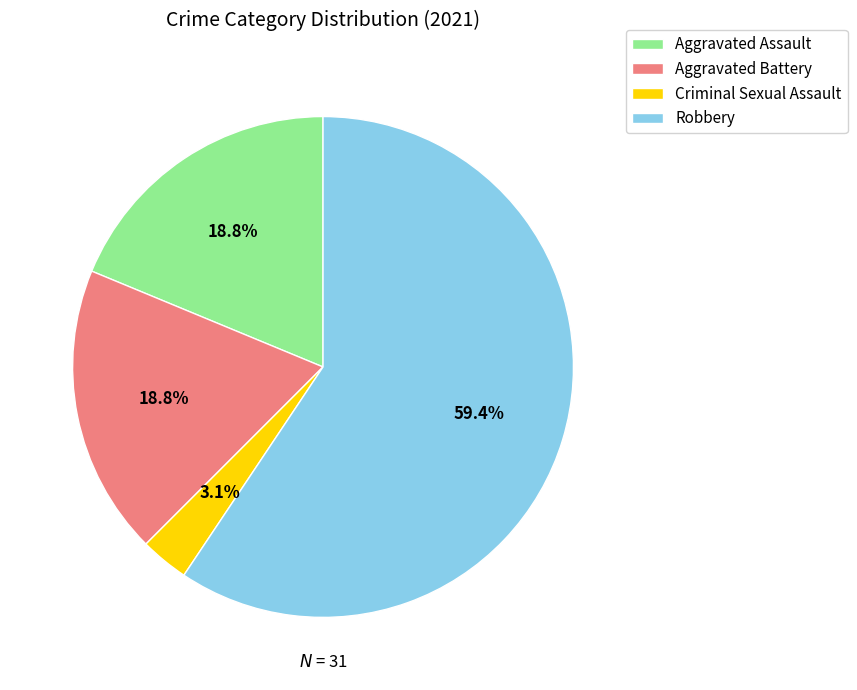

What is the ratio of the value at Robbery to the value at Aggravated Battery?

3.2